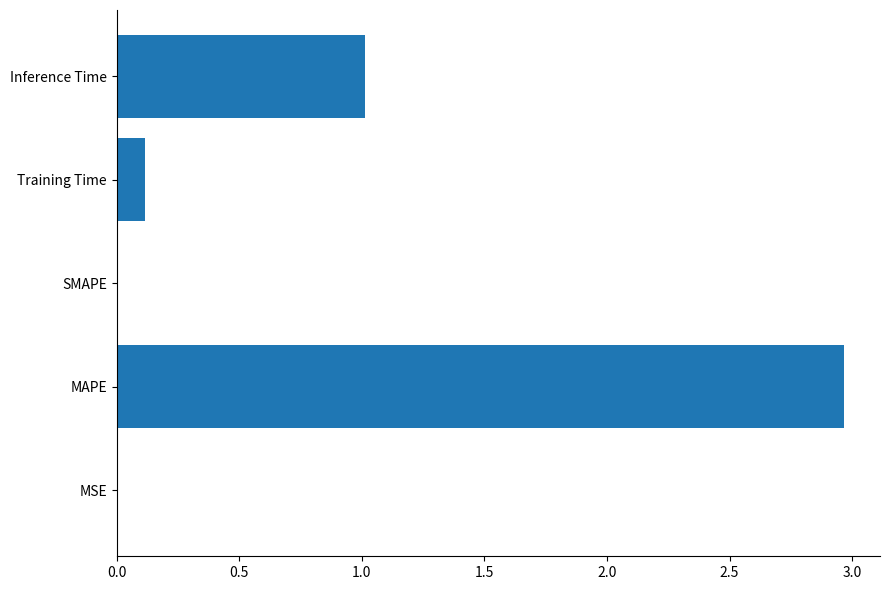

What is the sum of the values at Training Time and Inference Time?

1.1